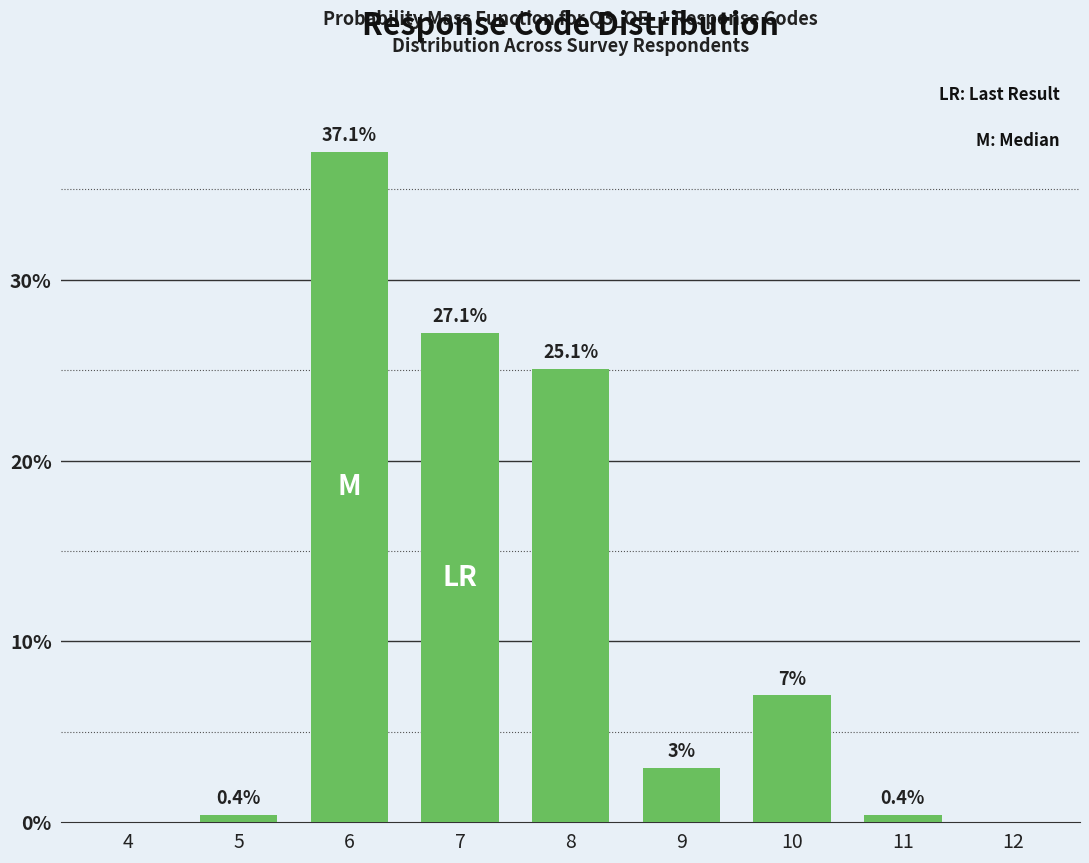

Reading left to right, what are all the values shown in this chart?

0.0	0.4	37.1	27.1	25.1	3.0	7.0	0.4	0.0